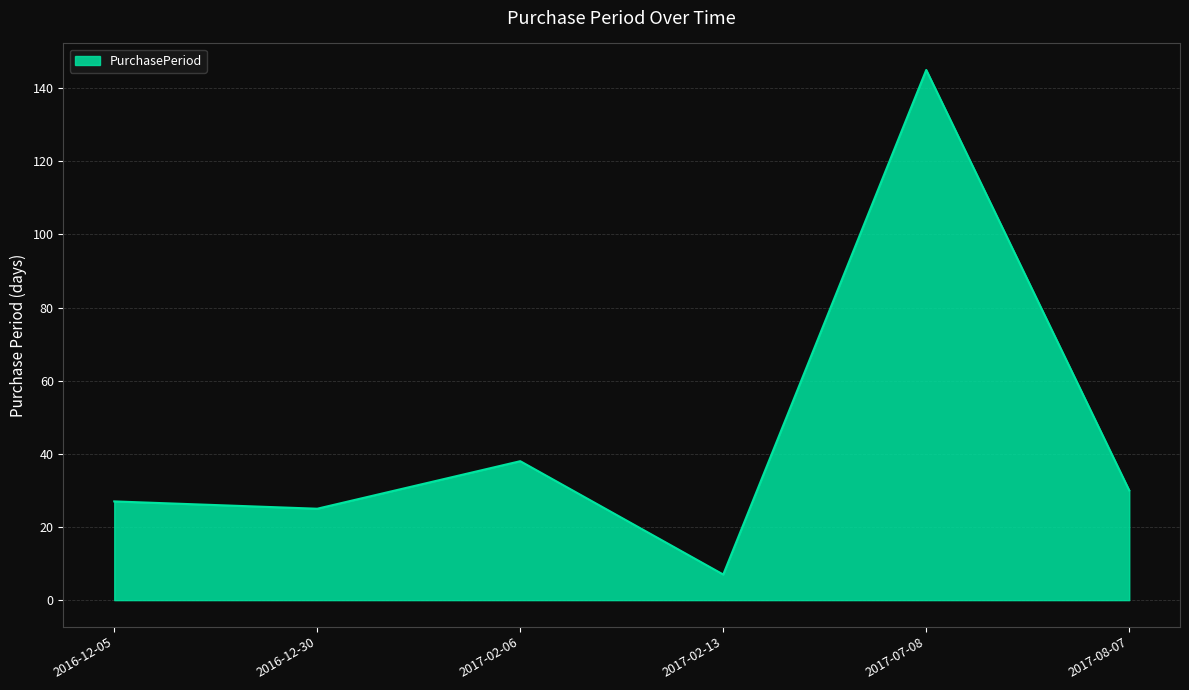

What is the difference between the values at 2017-07-08 and 2016-12-30?

120